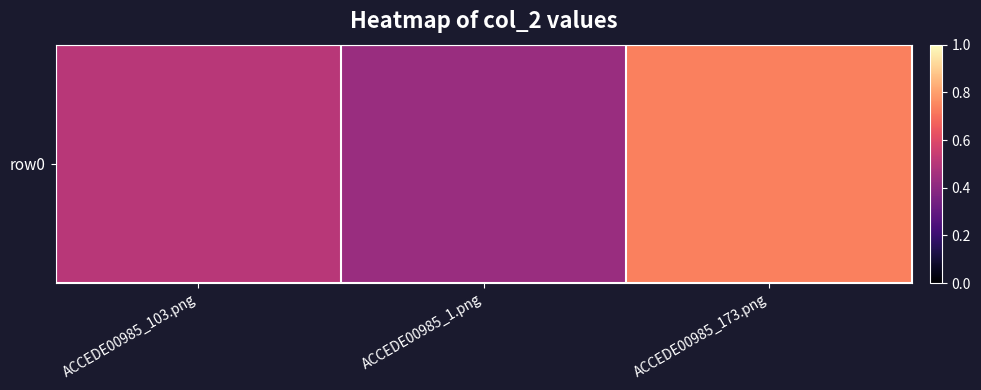

At which label is the value closest to 0?

ACCEDE00985_1.png